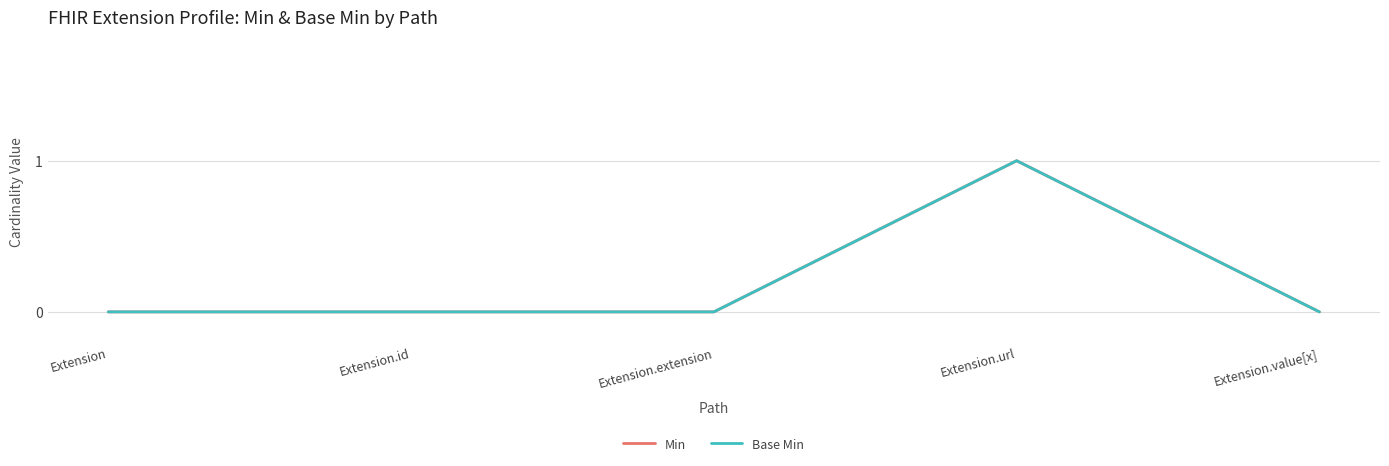

At which label is Min closest to 0?

Extension